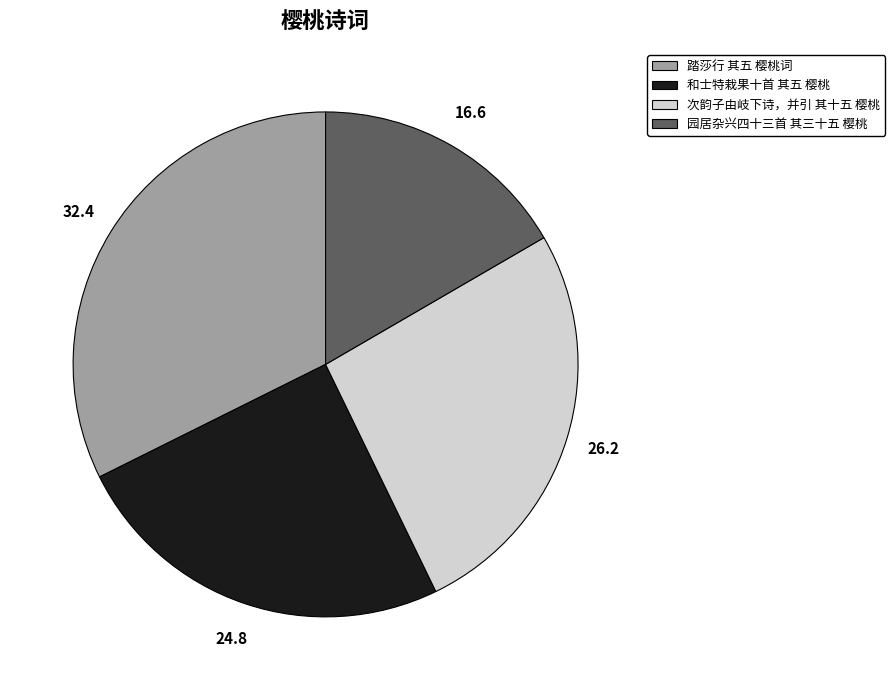

Count the number of slices in the pie.

4